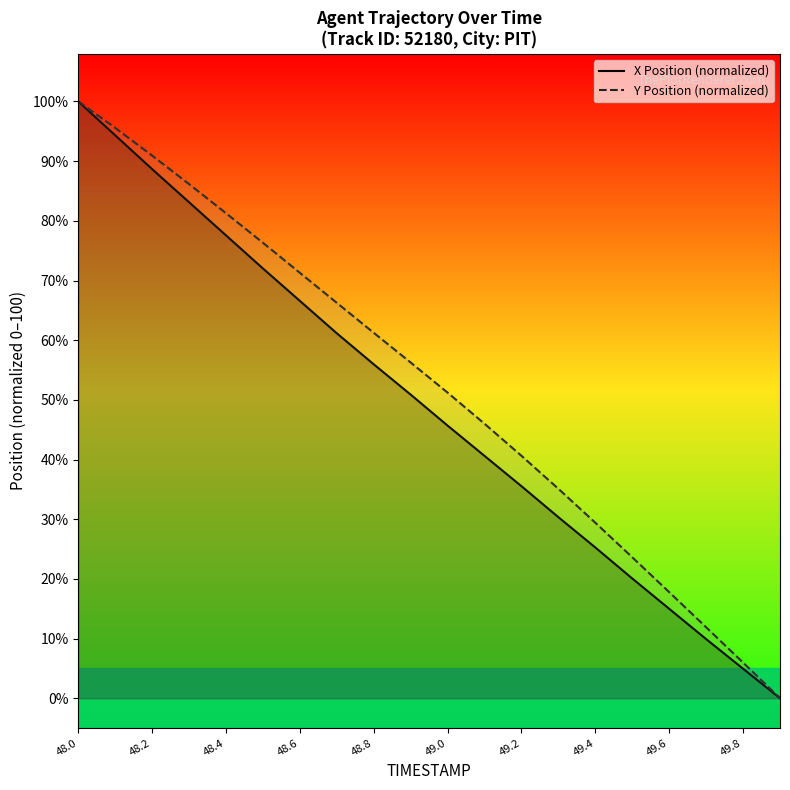

What is the difference between the maximum and minimum values in the X Position (normalized) series?

100.0